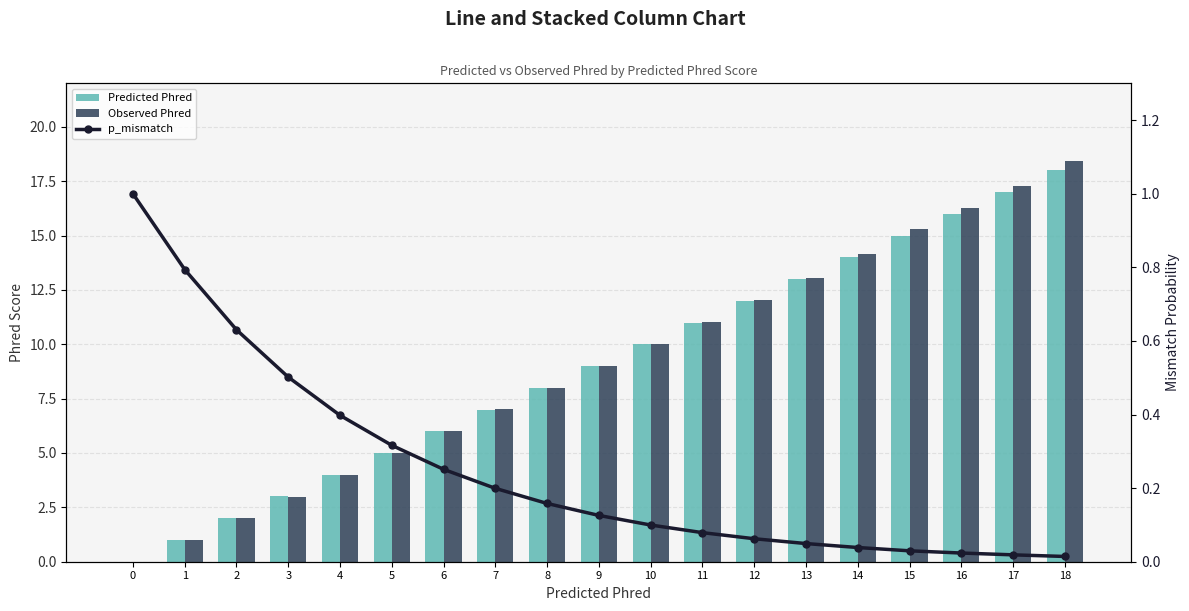

What is the maximum value for Predicted Phred?

18.0